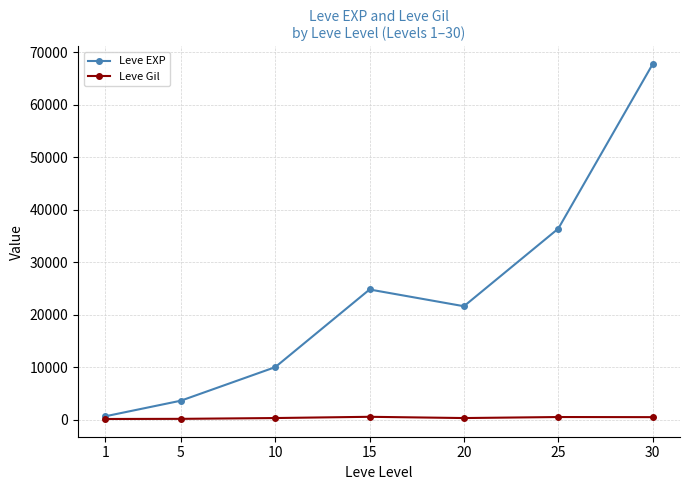

Is it true that Leve EXP equals 630 at 1?

True